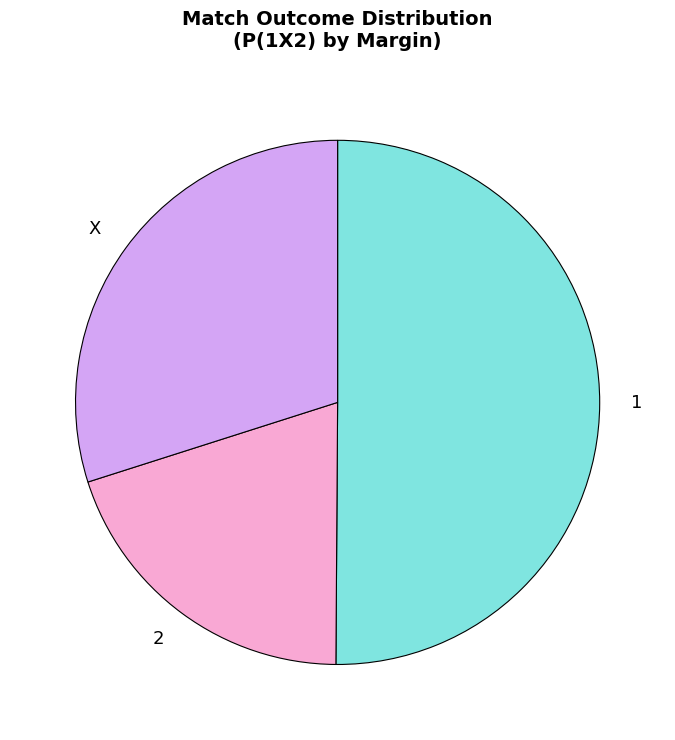

Which slice is the smallest?

2